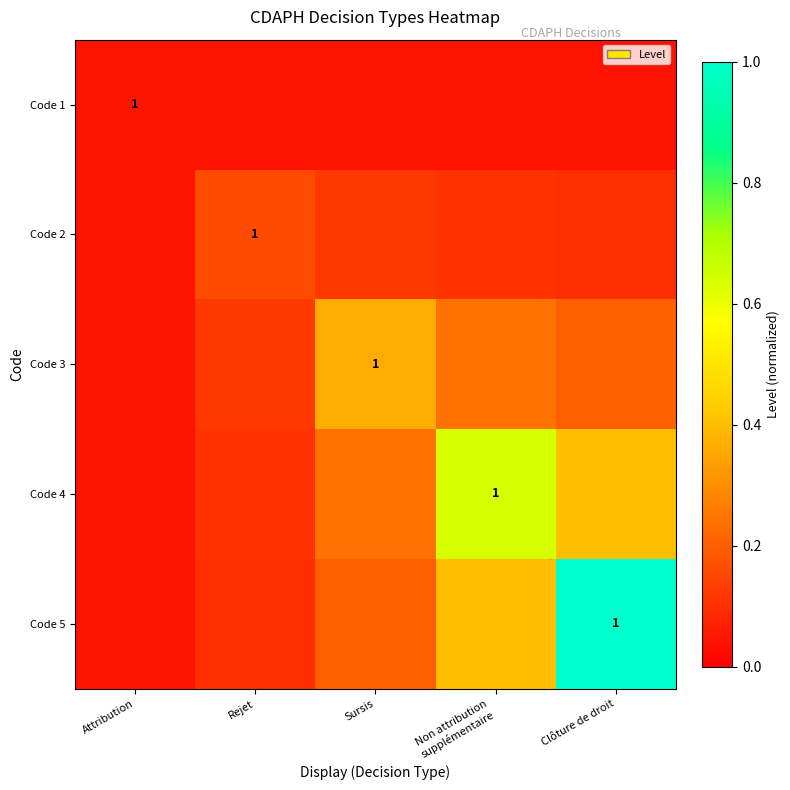

At which category is the sum across all series the highest?

Clôture de droit